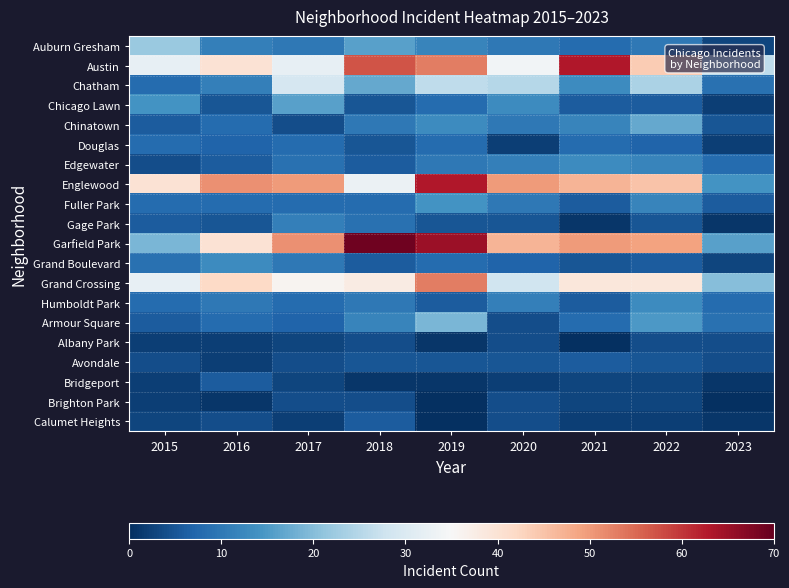

How many series are shown in this chart?

20